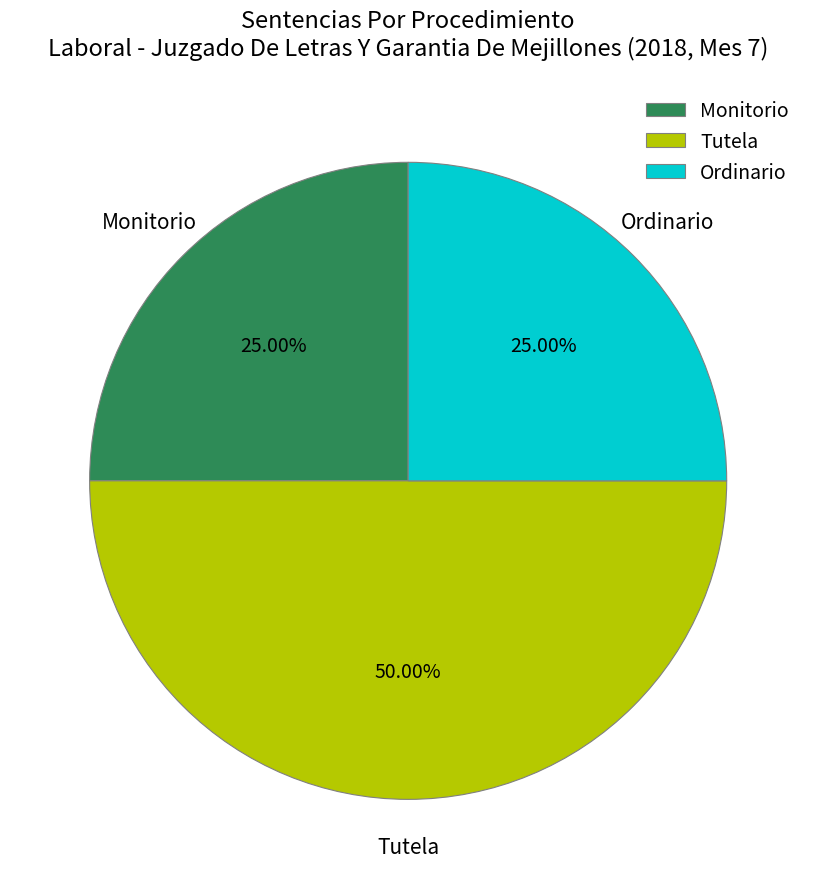

Between Monitorio and Tutela, which is larger?

Tutela